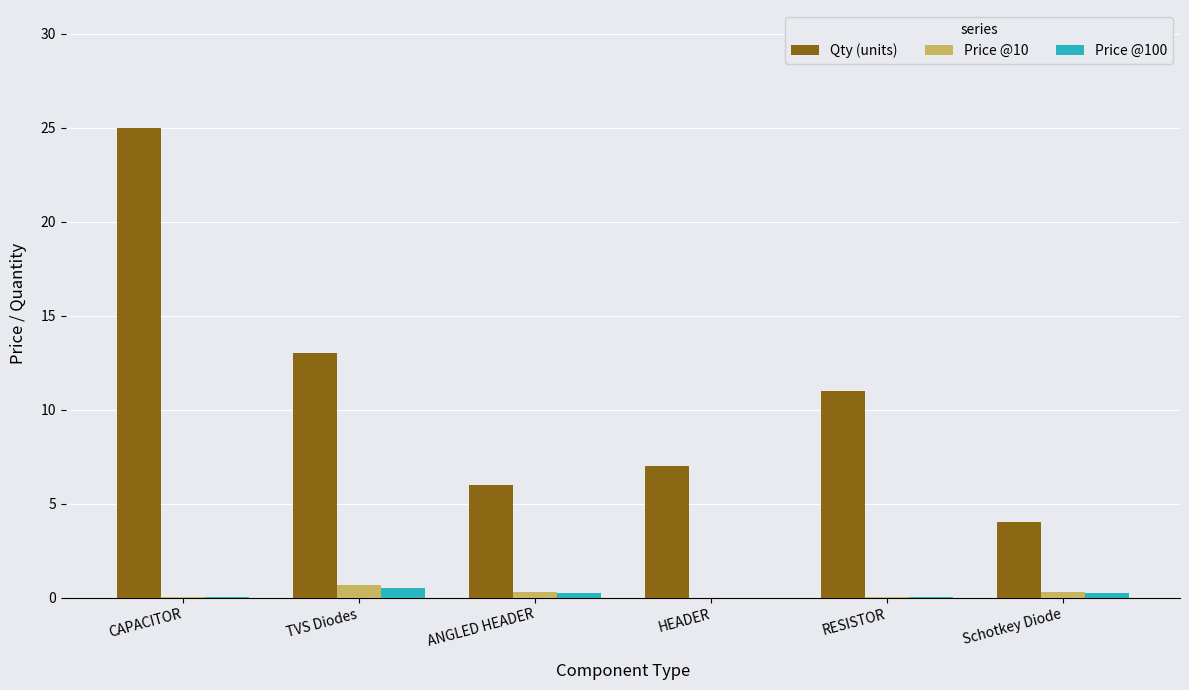

The value of Qty (units) at ANGLED HEADER is 9.0. True or false?

False